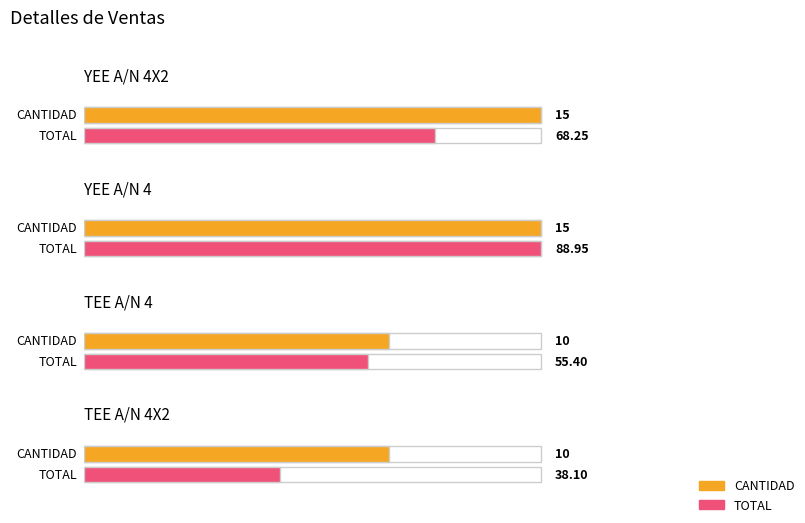

True or false: TOTAL has a value of 138.5 at YEE A/N 4.

False